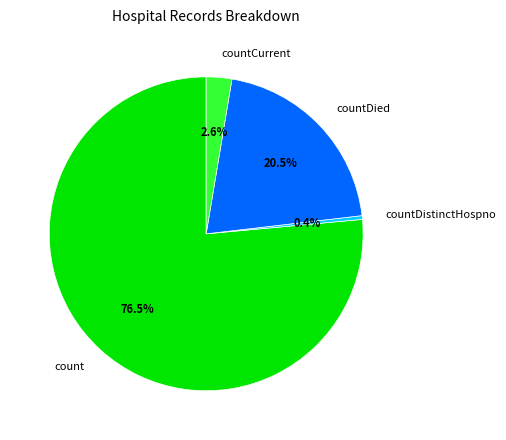

Do countDistinctHospno and countDied together represent more than half of the pie?

No